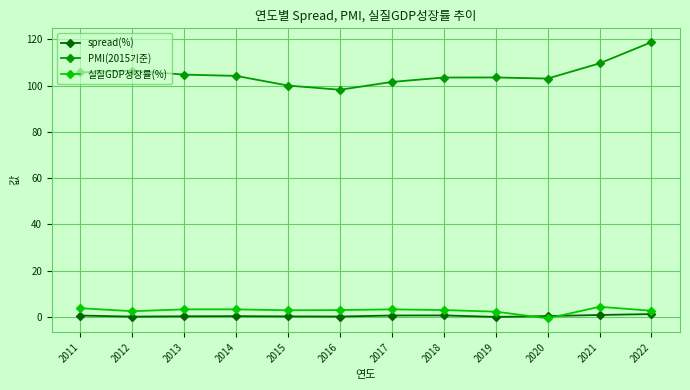

At how many categories does at least one series exceed 31?

12